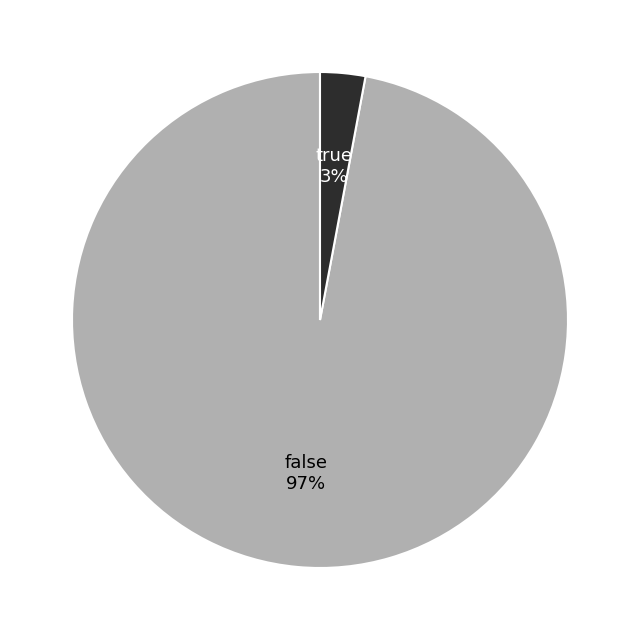

Does any single category account for the majority?

Yes